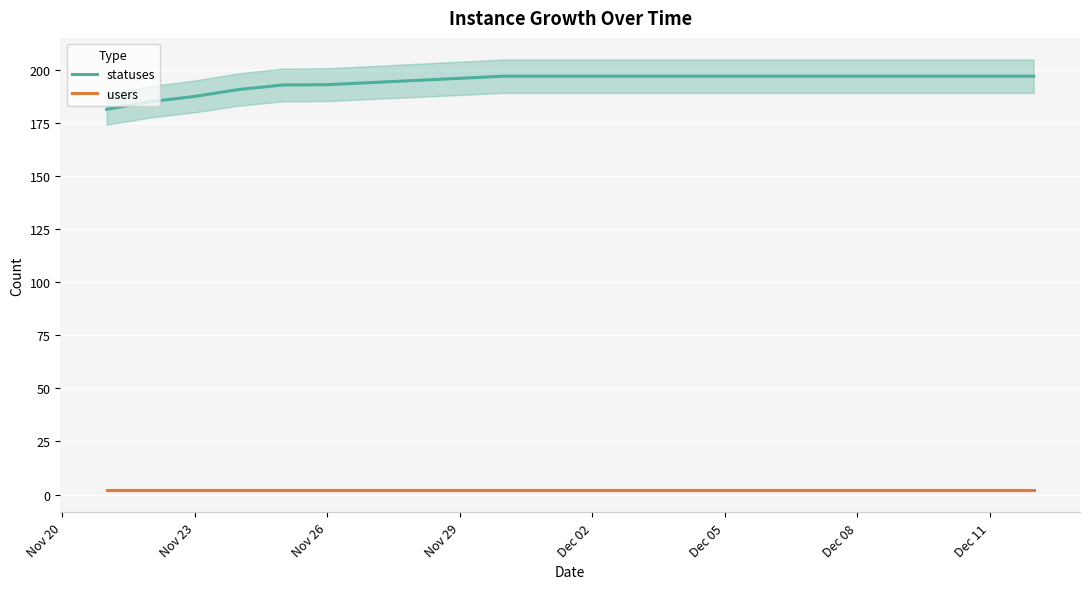

True or false: users and statuses cross at least once.

False